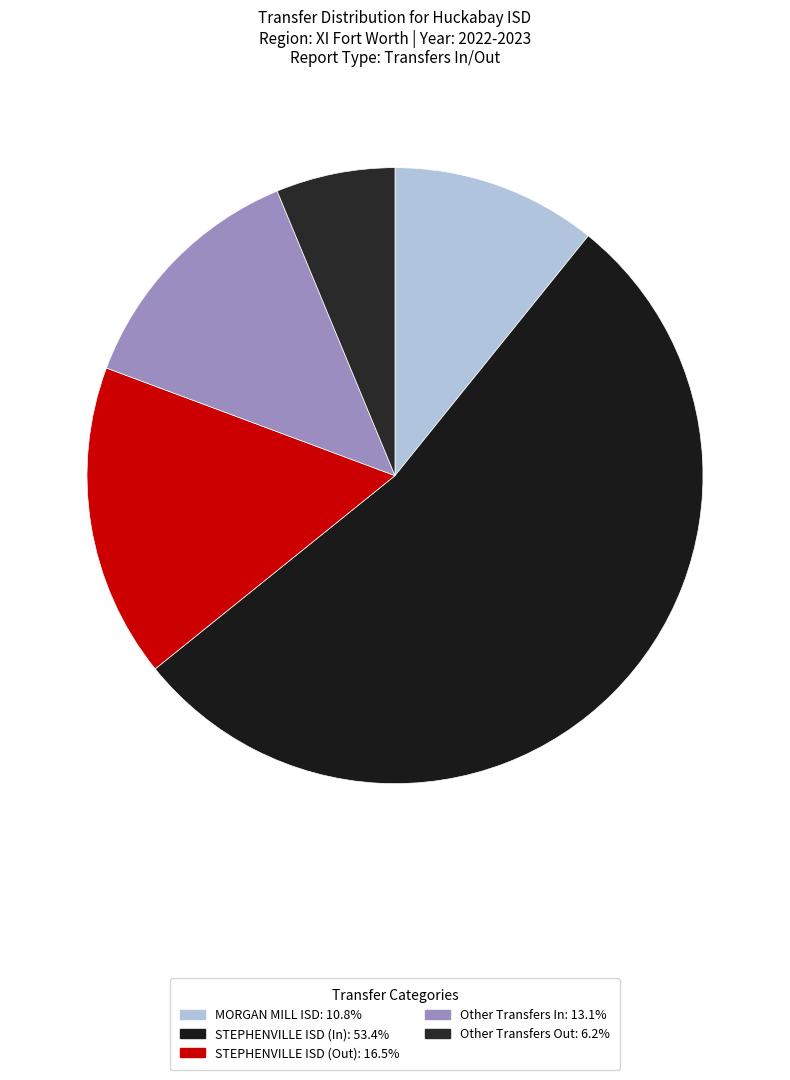

What is the change in value from STEPHENVILLE ISD (Out) to Other Transfers Out?

-18